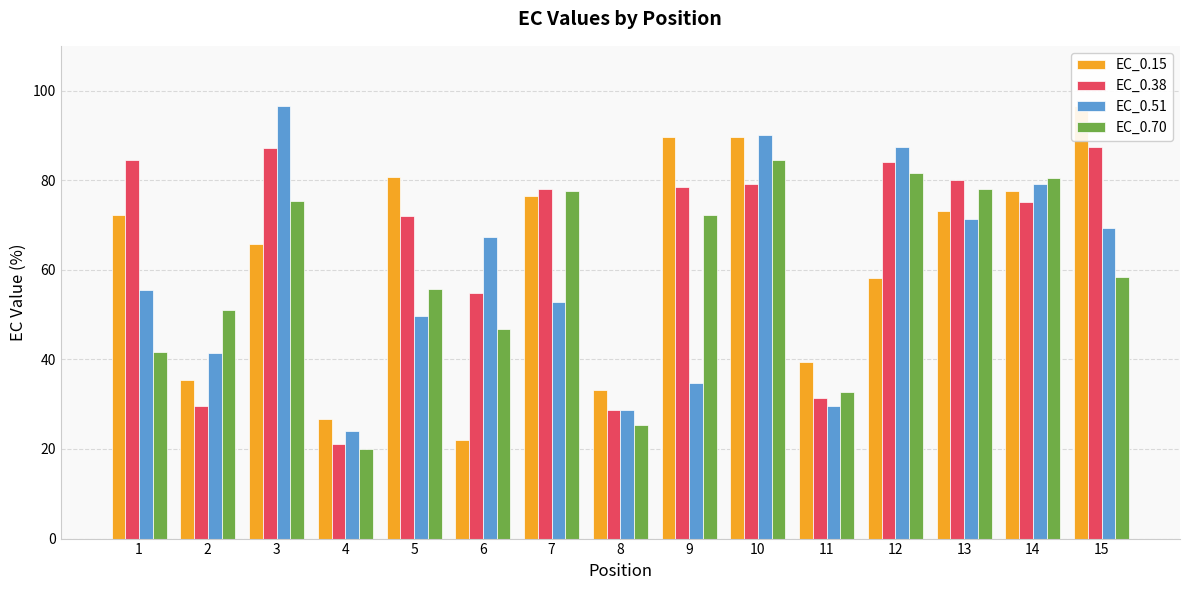

What is the value of the EC_0.51 bar at the 3rd from the left?

96.5